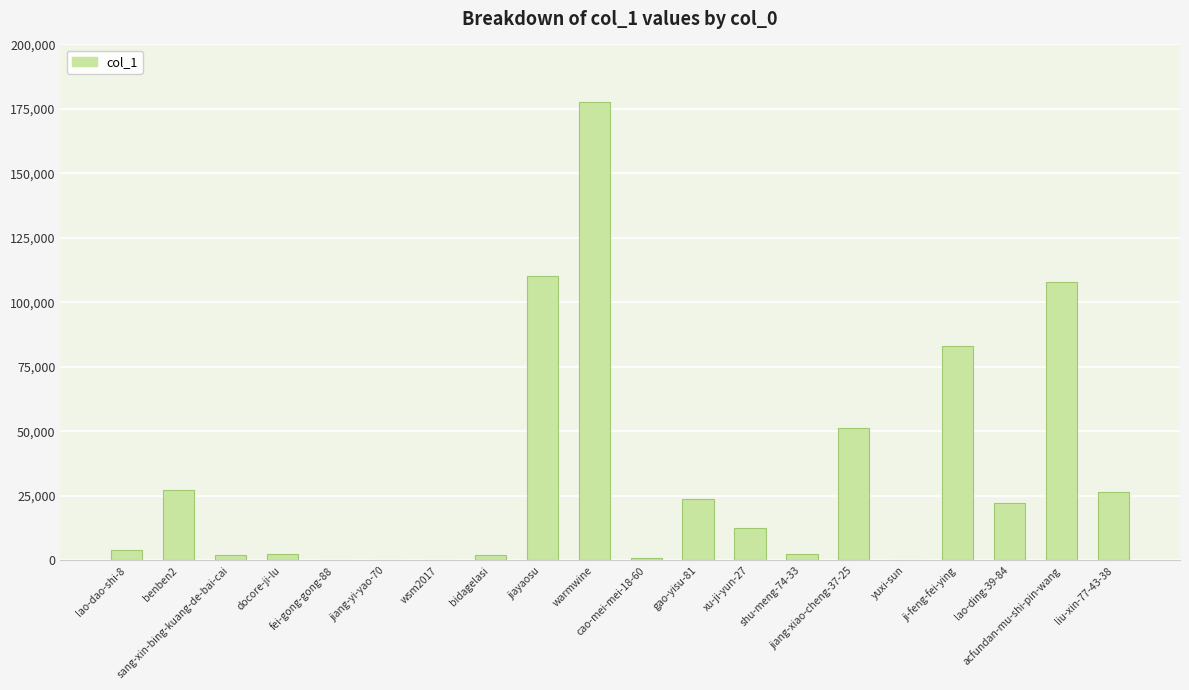

What is the sum of all values?

658049